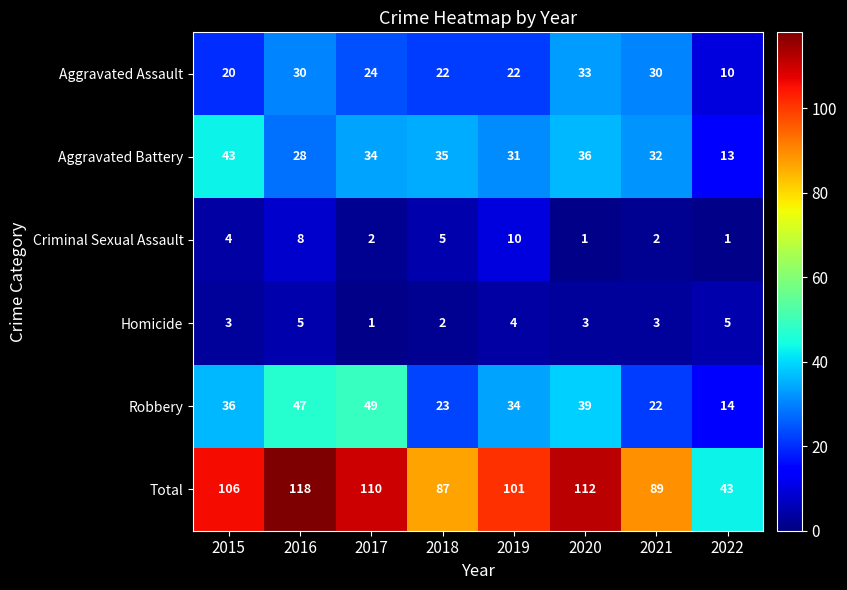

At which category is the sum across all series the highest?

2016